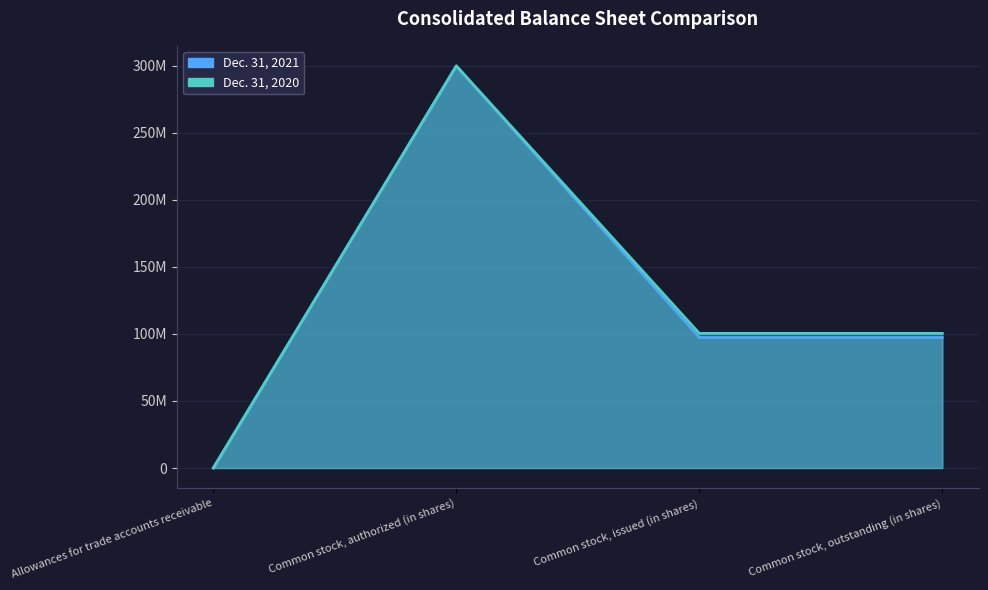

Reading left to right, what are all the values shown in this chart?

Dec. 31, 2021: 19651	300000000	97370000	97370000
Dec. 31, 2020: 20920	300000000	100447000	100447000